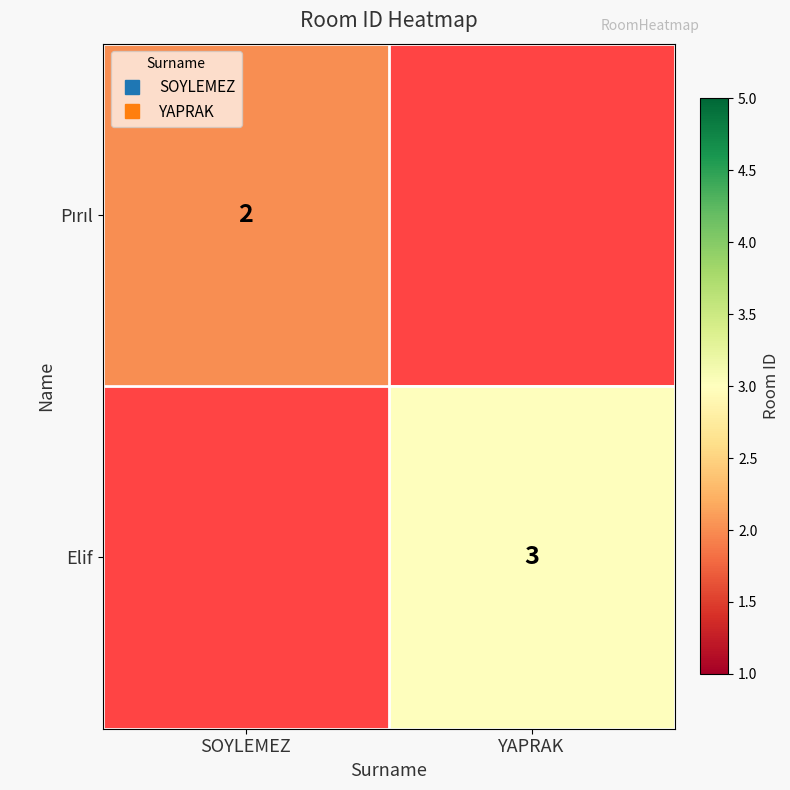

Rank the categories by Pırıl value from highest to lowest.

SOYLEMEZ, YAPRAK